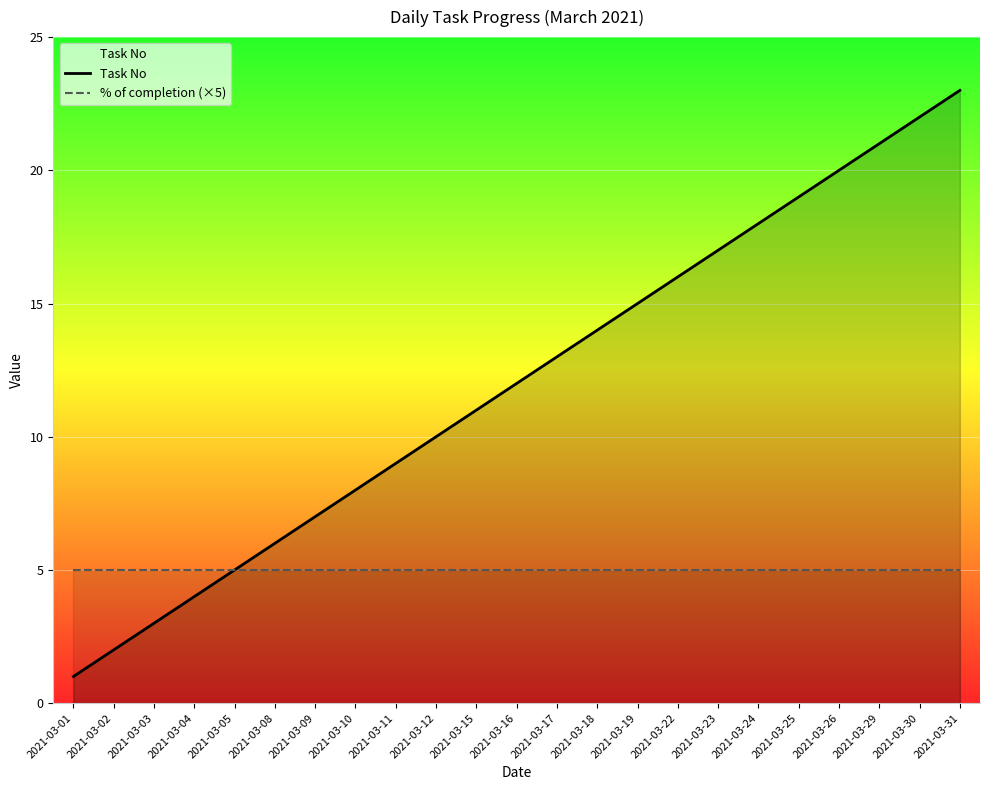

True or false: Task No and % of completion (×5) intersect in this chart.

False